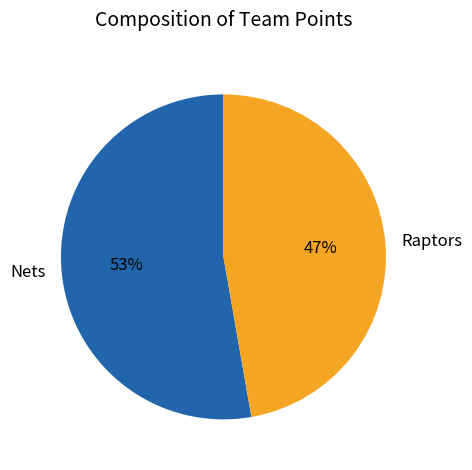

True or false: Nets accounts for 65% of the total.

False